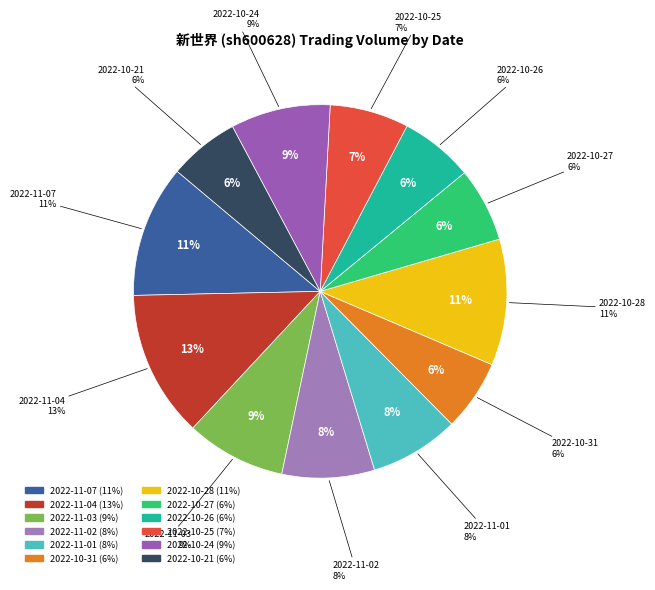

Rank the categories by value from highest to lowest.

2022-11-04, 2022-11-07, 2022-10-28, 2022-10-24, 2022-11-03, 2022-11-02, 2022-11-01, 2022-10-25, 2022-10-27, 2022-10-26, 2022-10-31, 2022-10-21